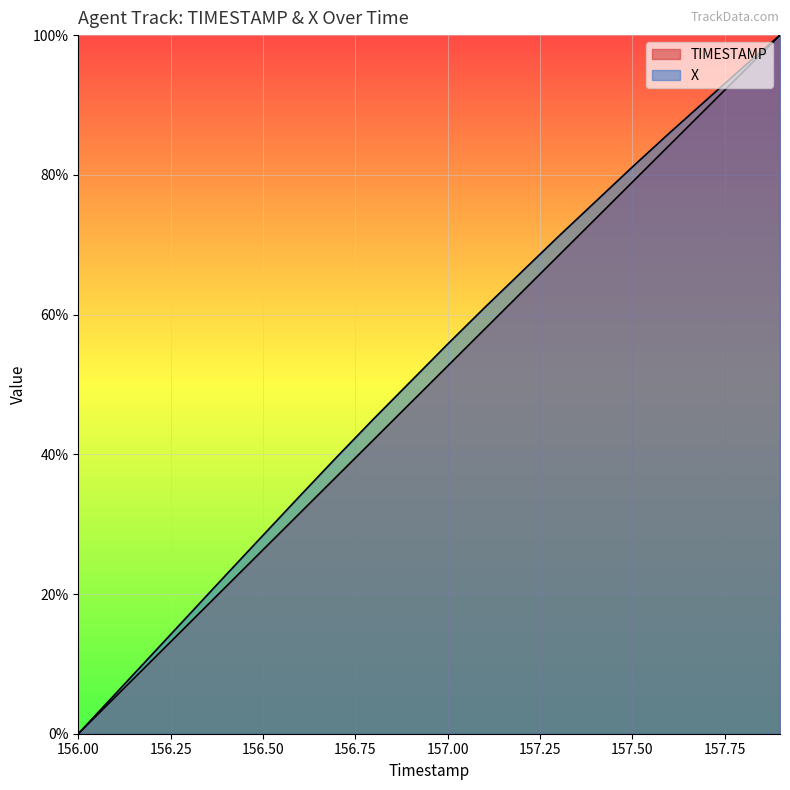

At 157.3, list the series in order from smallest to largest.

TIMESTAMP, X